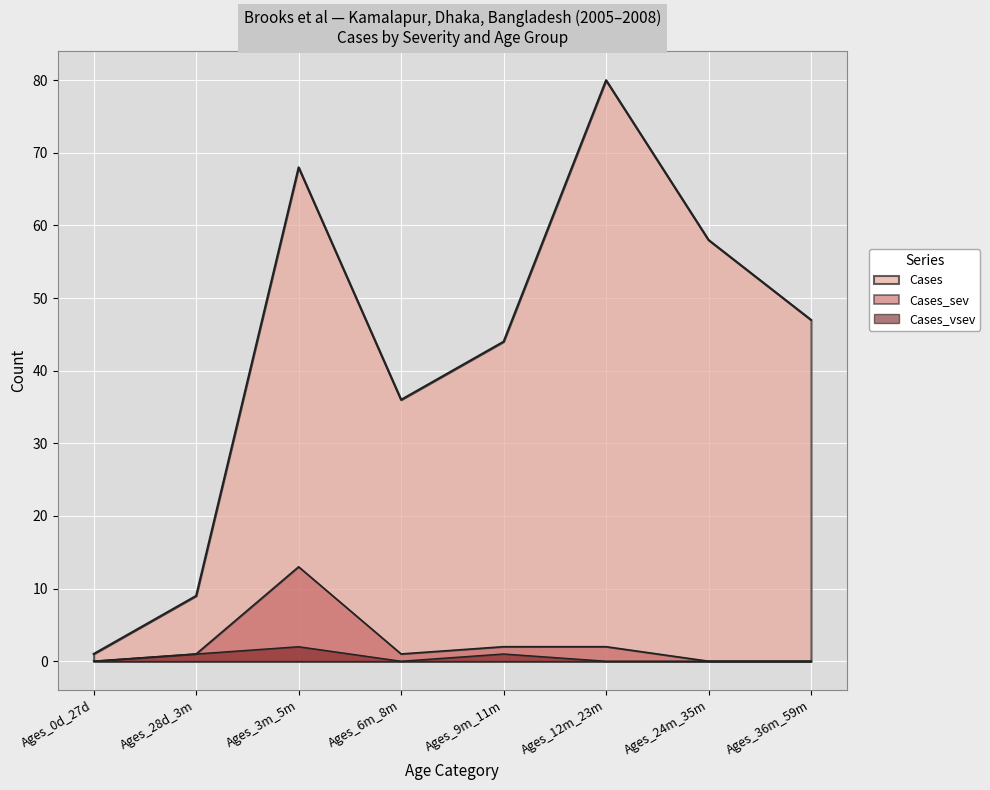

What is the difference between the second highest and second lowest values in the Cases series?

59